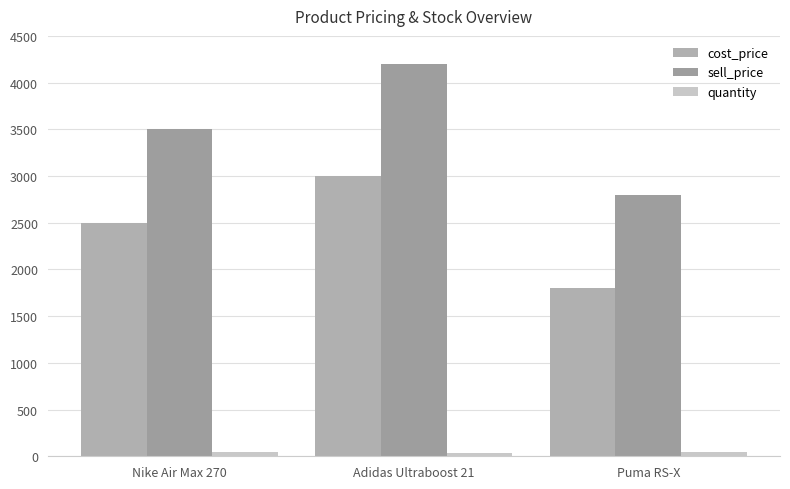

How many bars are there in total?

9